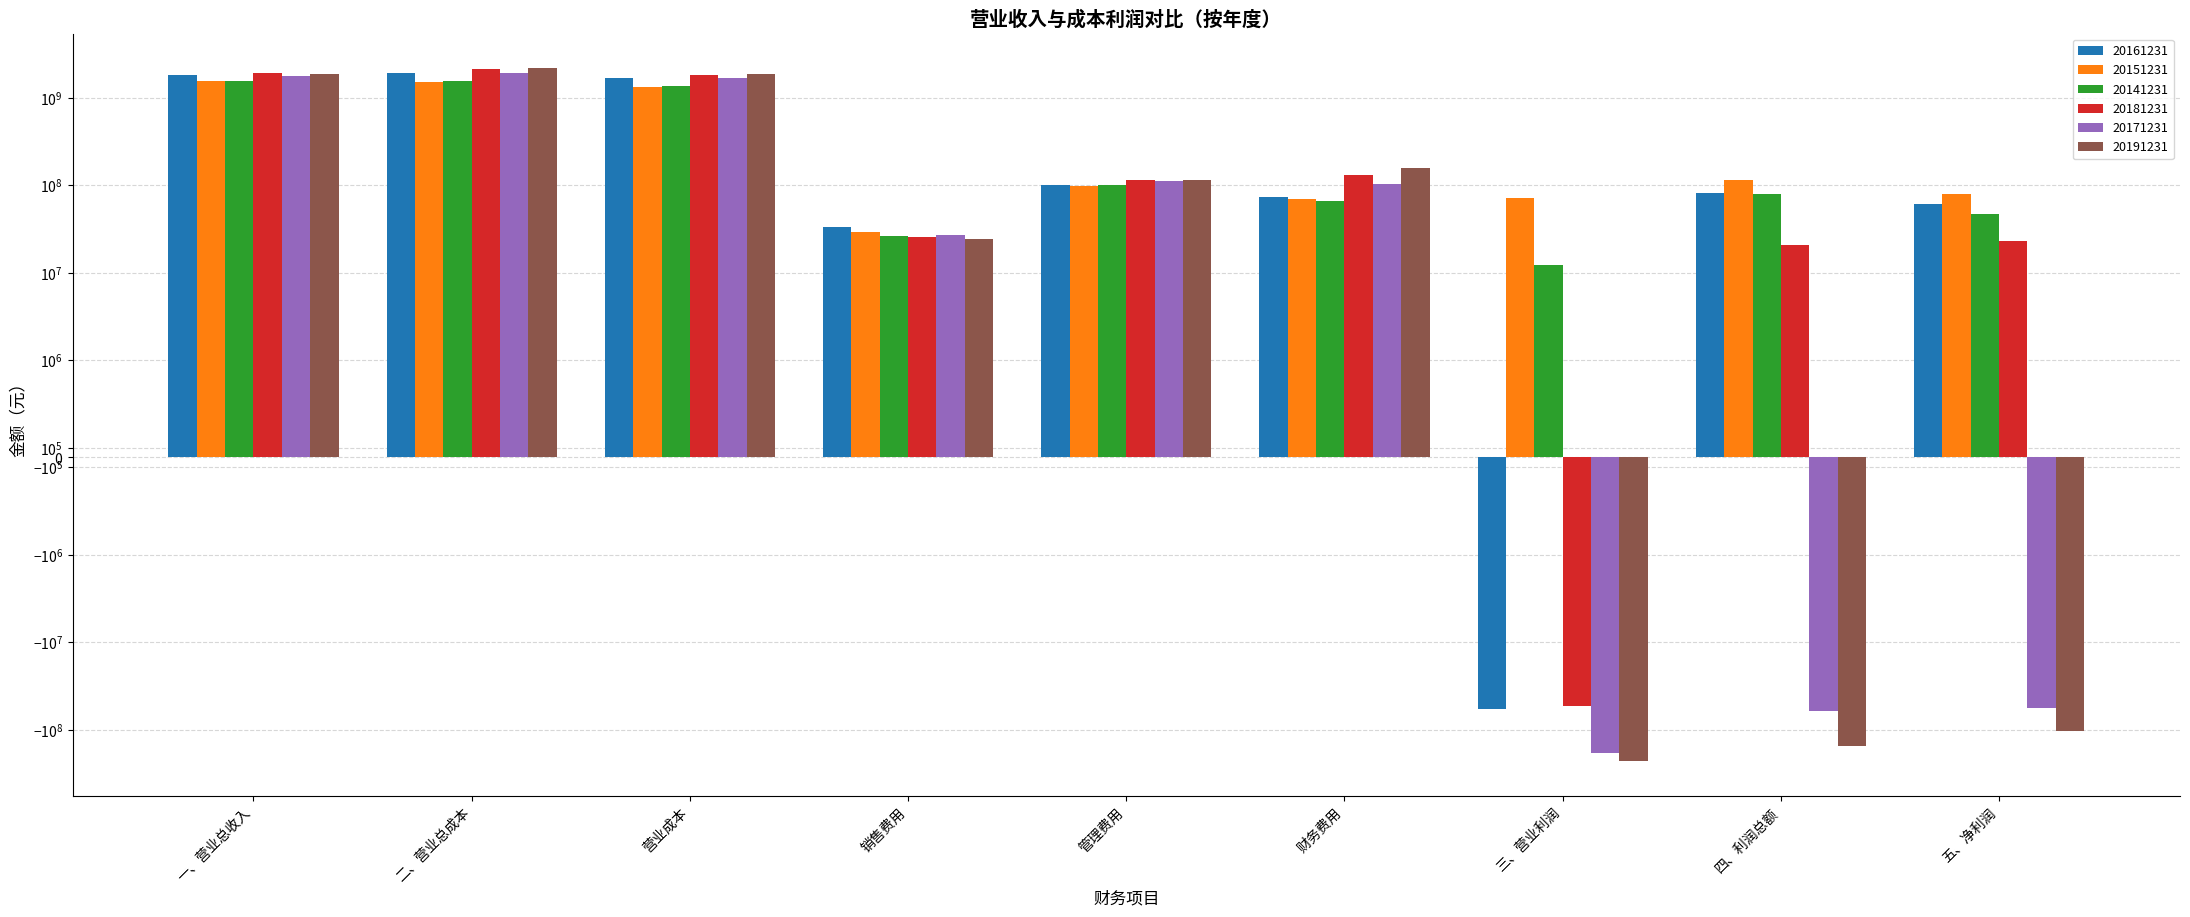

Which series has the largest range (max minus min)?

20191231